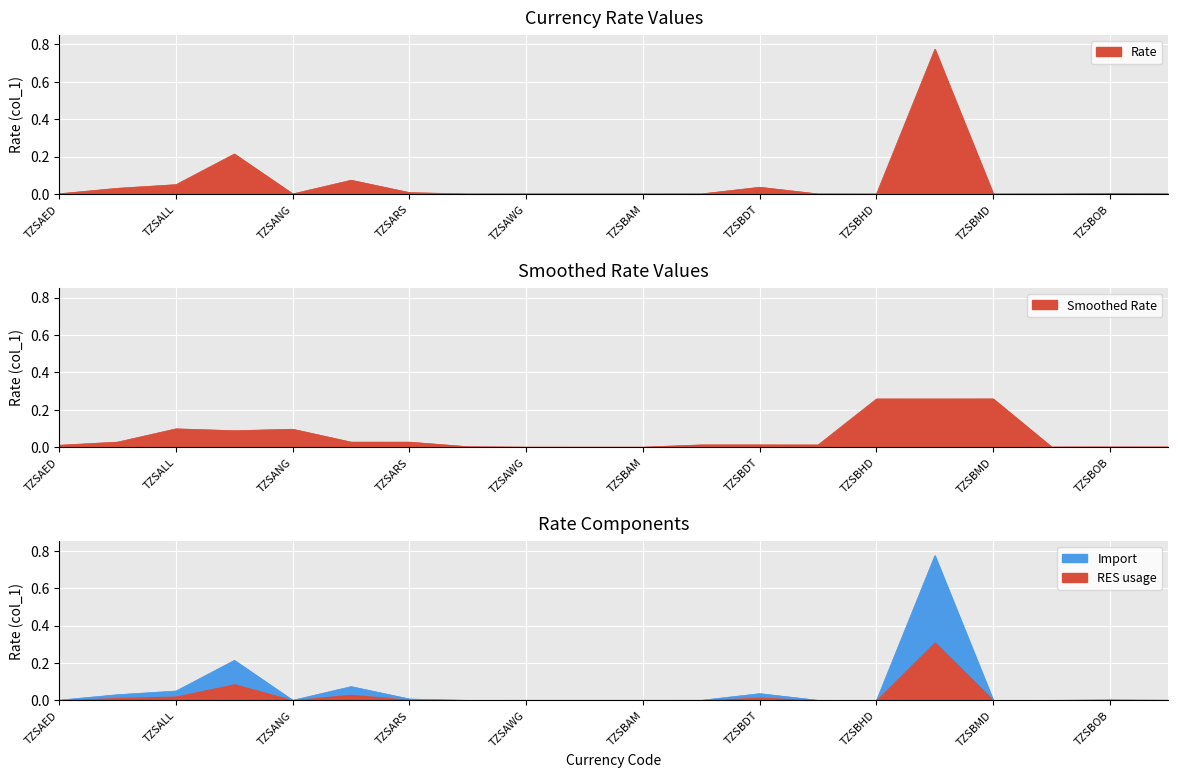

List the labels in order of value, smallest first.

TZSBHD, TZSBMD, TZSAUD, TZSBND, TZSBGN, TZSBAM, TZSAZN, TZSANG, TZSAWG, TZSBBD, TZSBRL, TZSAED, TZSBOB, TZSARS, TZSAFN, TZSBDT, TZSALL, TZSAOA, TZSAMD, TZSBIF